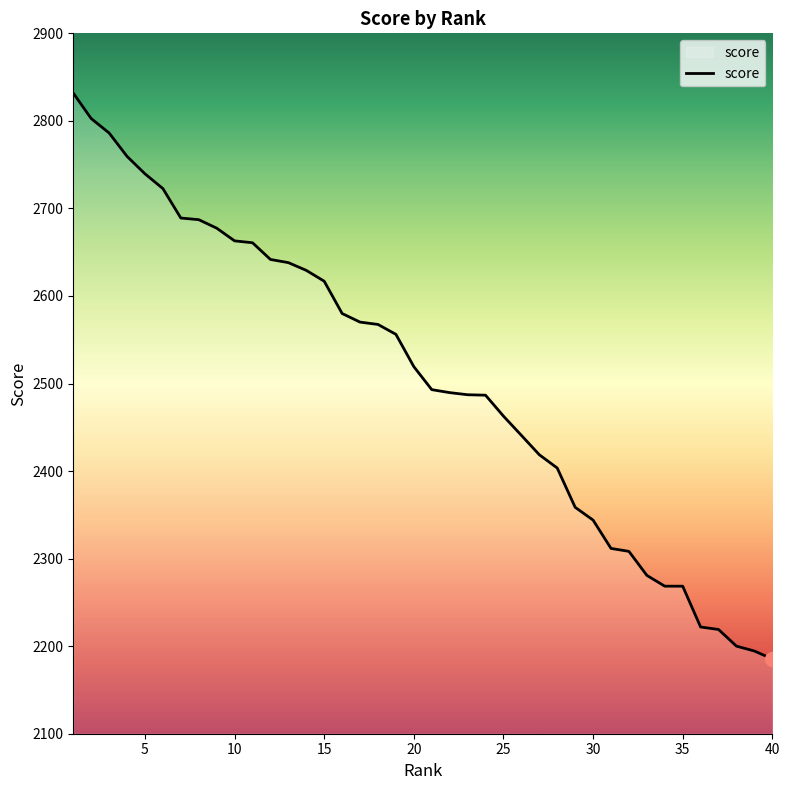

What is the smallest value displayed?

2185.4